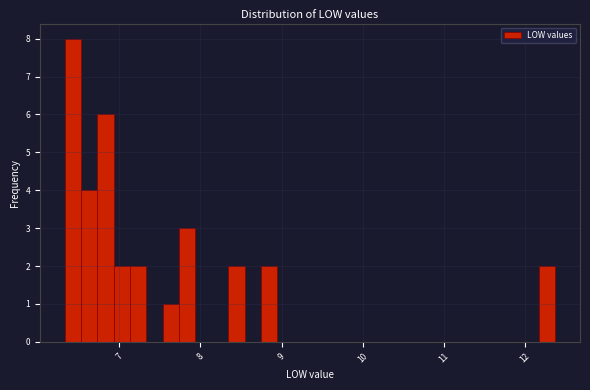

Around what value on the x-axis is the tallest bar? Give the approximate position of its centre, as read against the axis.

6.4